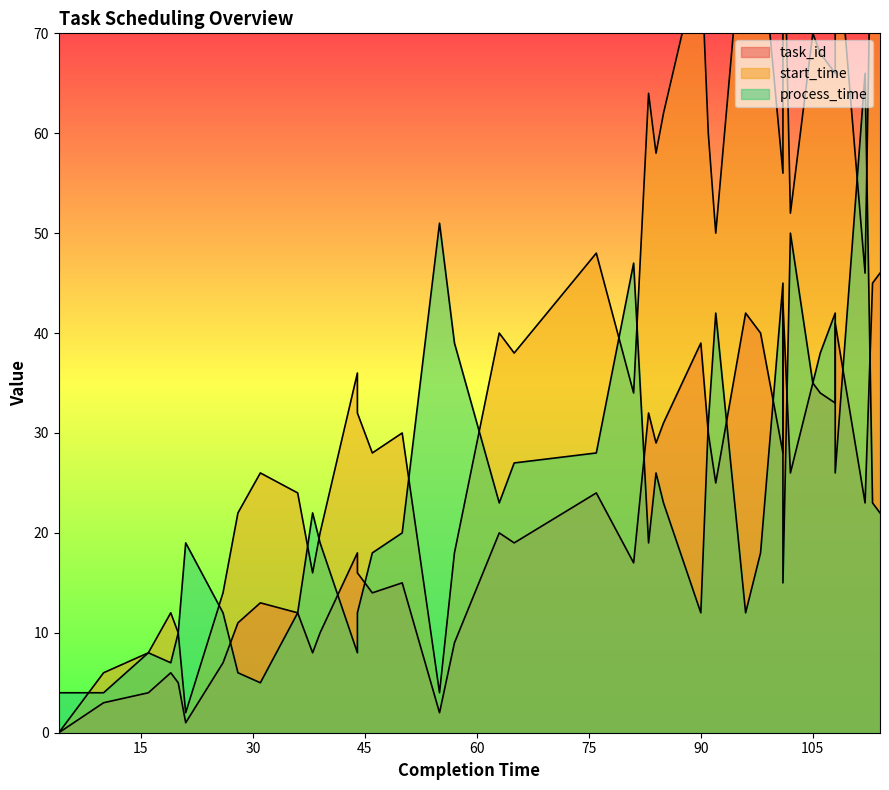

Does the chart display data point markers on the line(s)?

No